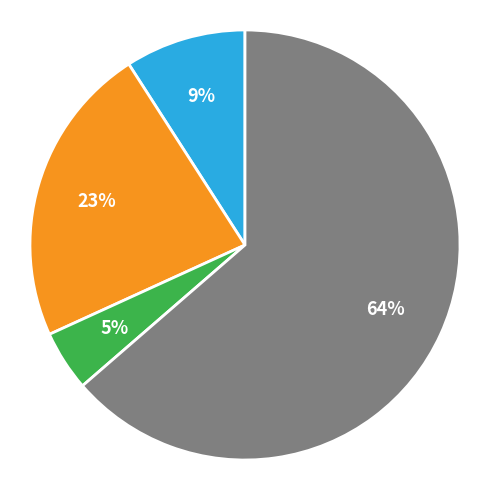

To the nearest percent, what is the average slice percentage?

25%